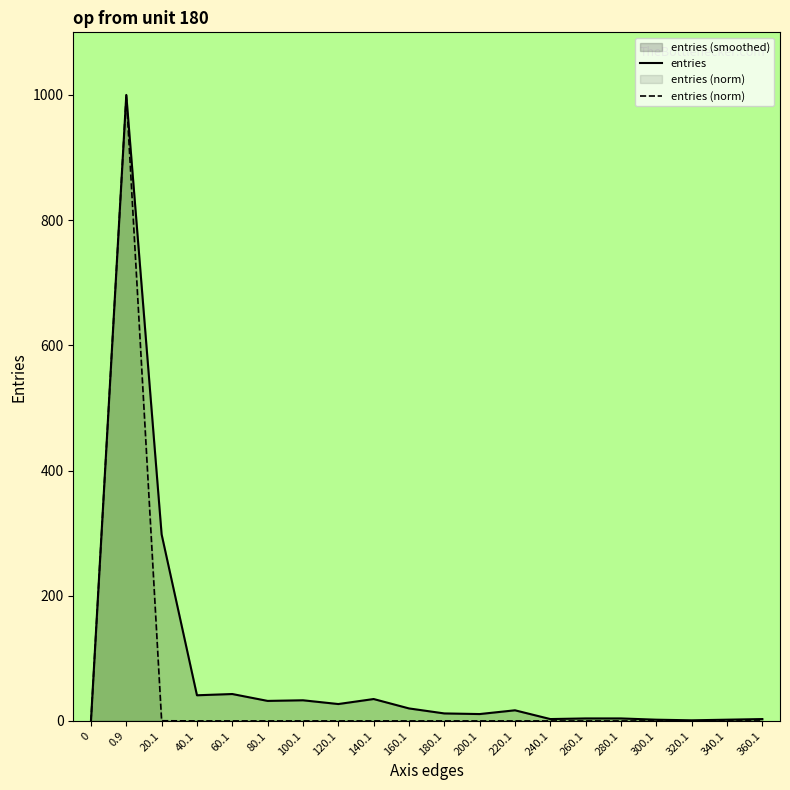

True or false: entries and entries (norm) intersect in this chart.

False